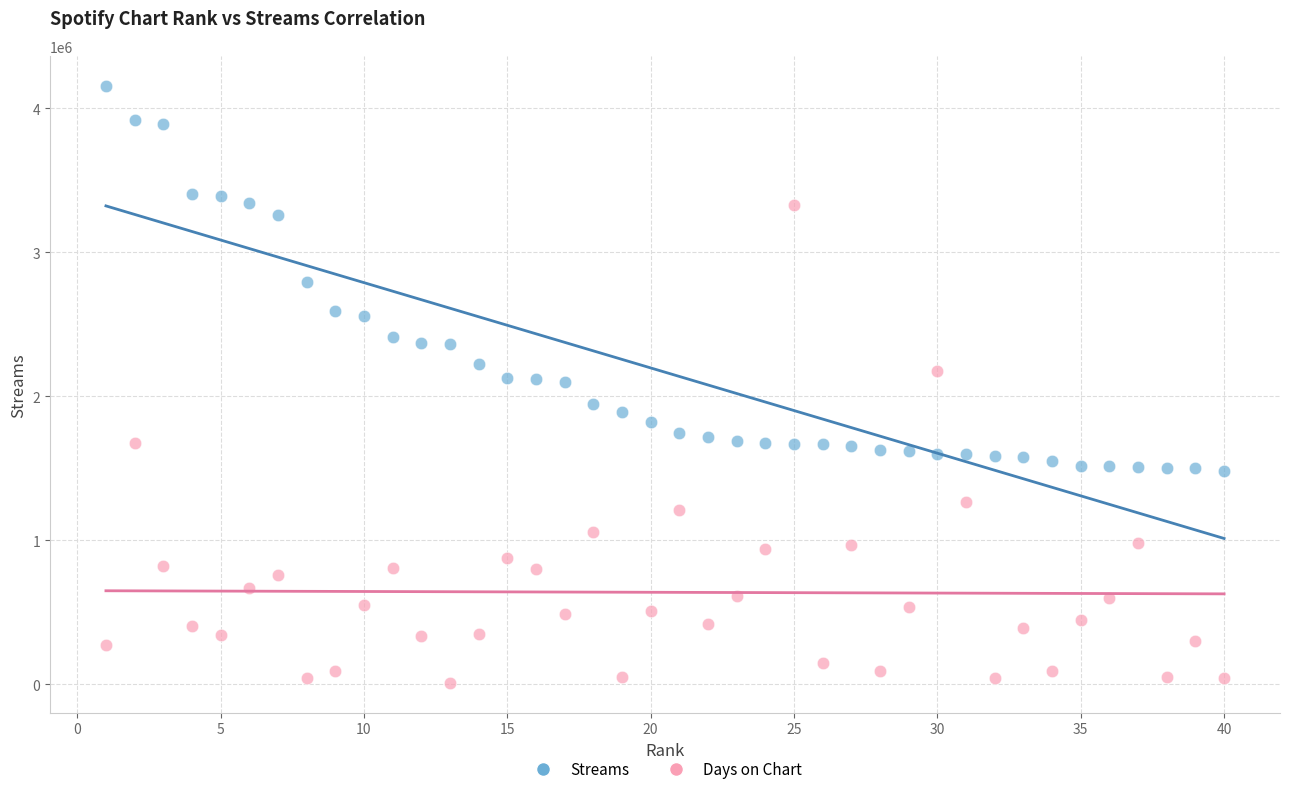

Across all data points, what is the range of Y values (max minus min)?

4148228.3